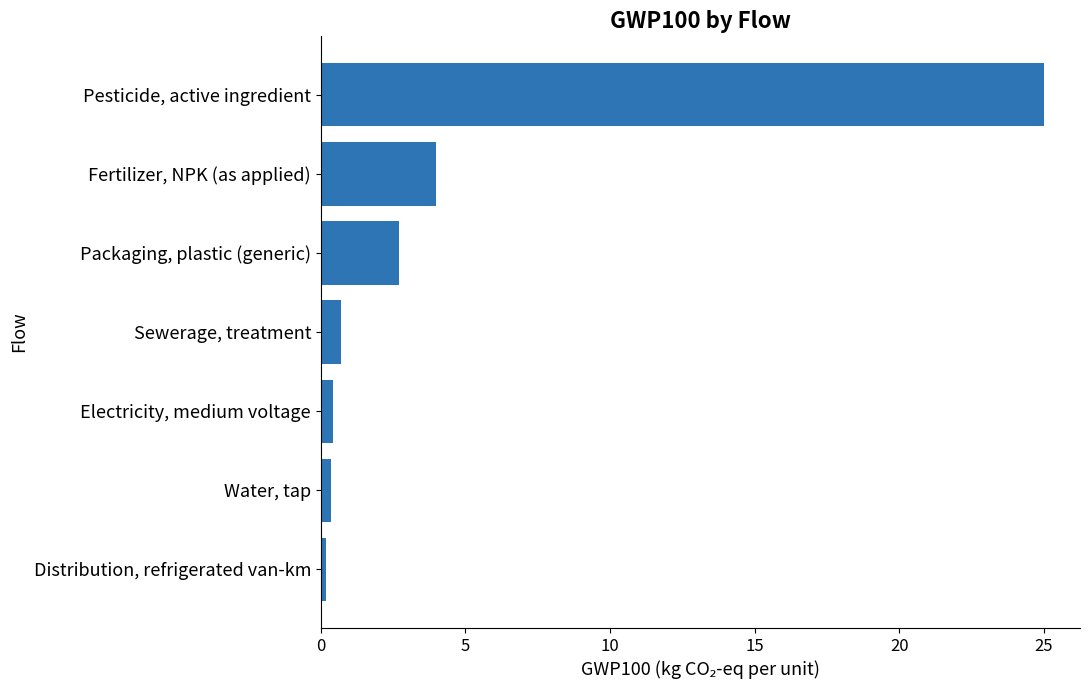

Is it true that the value at Fertilizer, NPK (as applied) is 5.4?

False